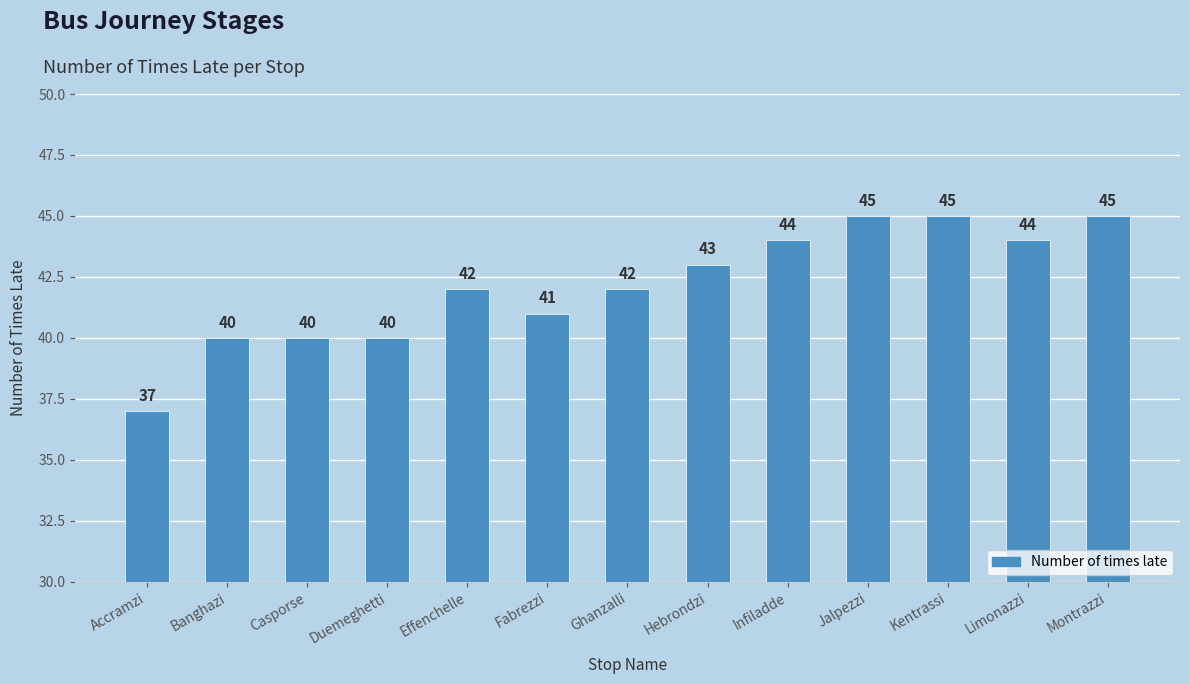

At which label is the value closest to 41?

Fabrezzi